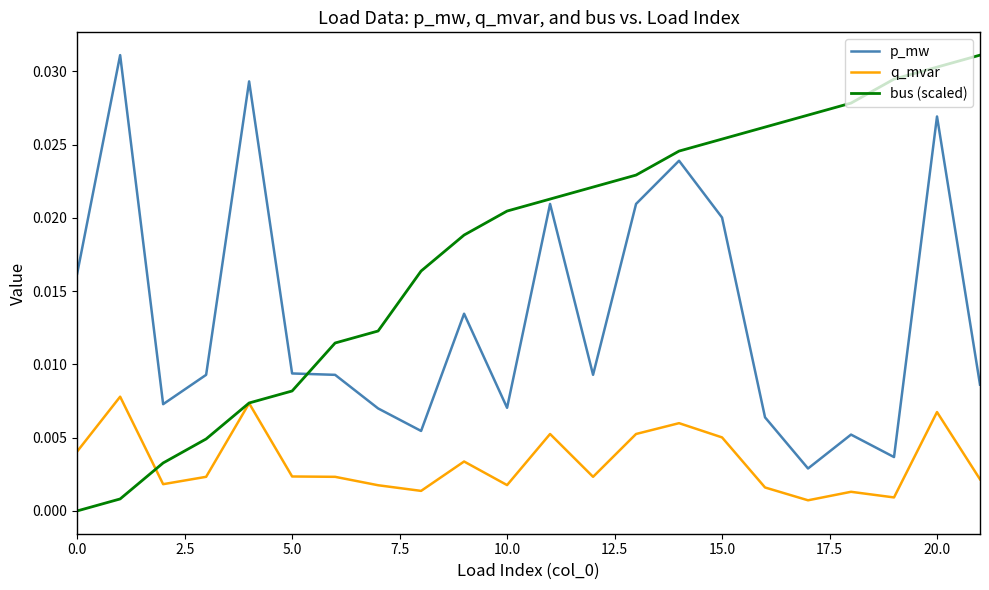

Which series has the widest spread of values?

bus (scaled)